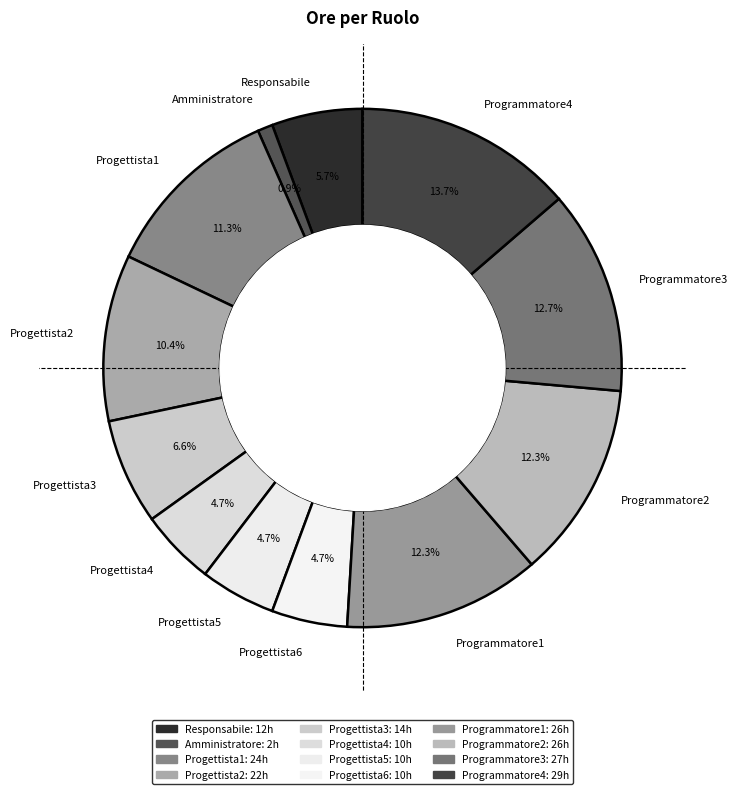

Do Amministratore and Progettista5 together represent more than half of the pie?

No